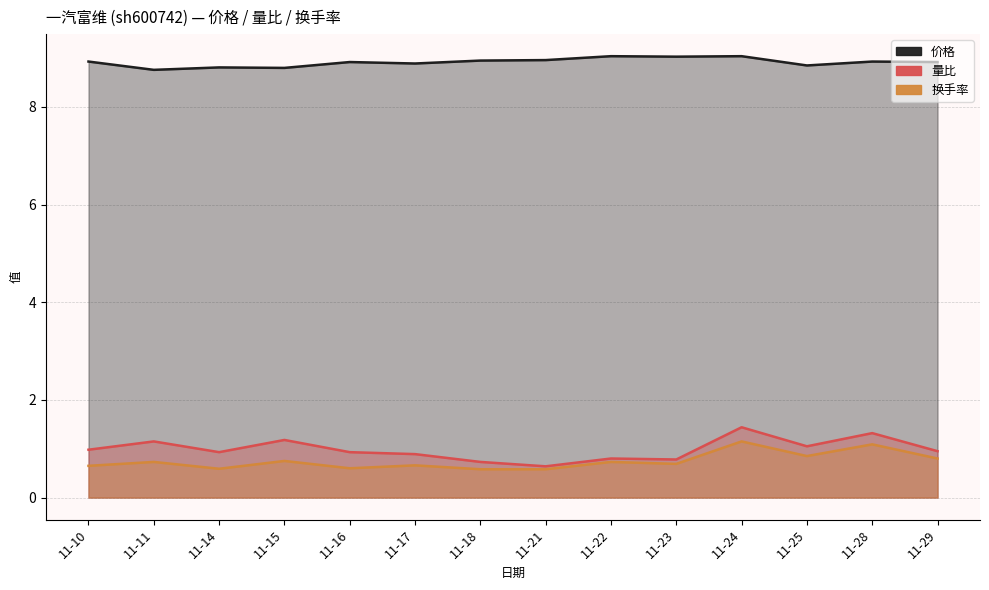

Which series changed the most between 11-18 and 11-23?

换手率